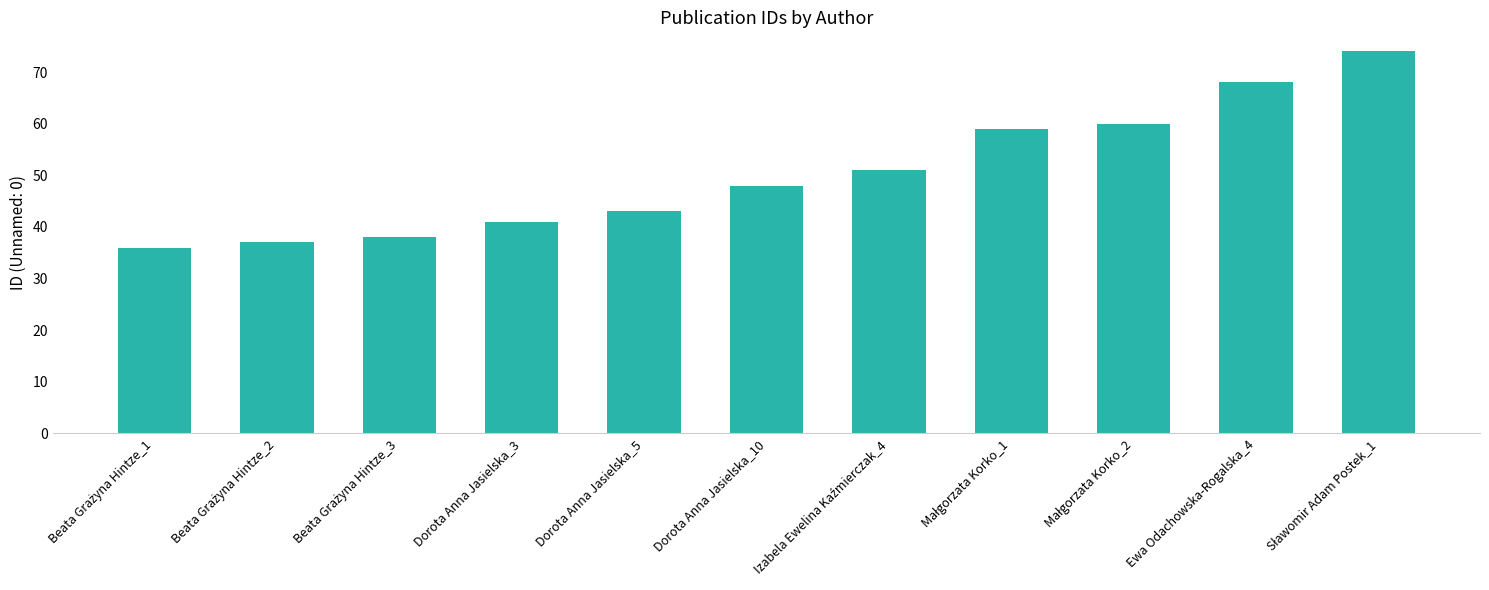

The value at Ewa Odachowska-Rogalska_4 is 68. True or false?

True